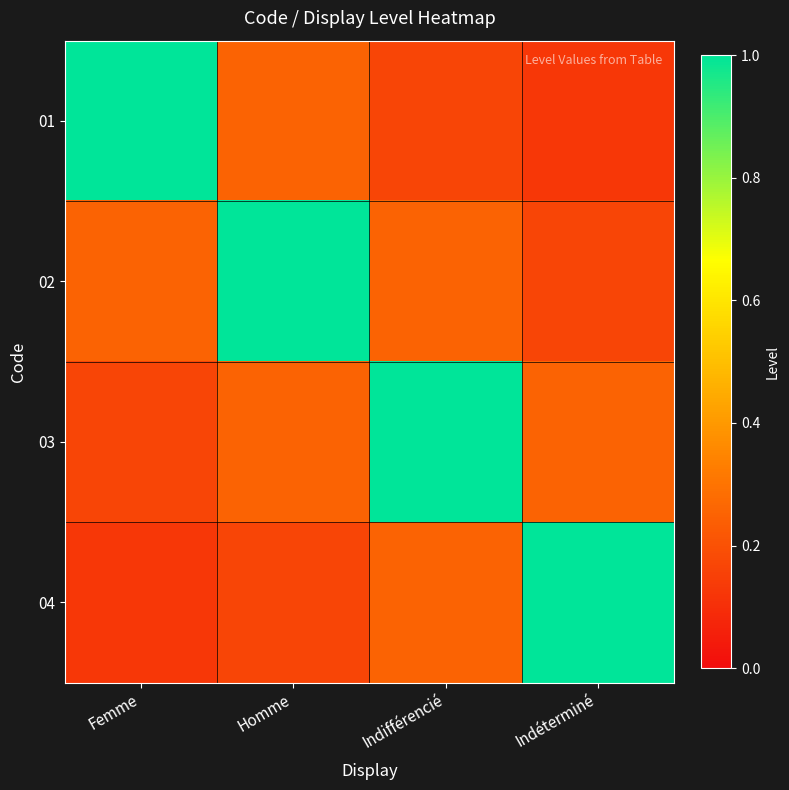

At which category is the sum across all series the highest?

Homme